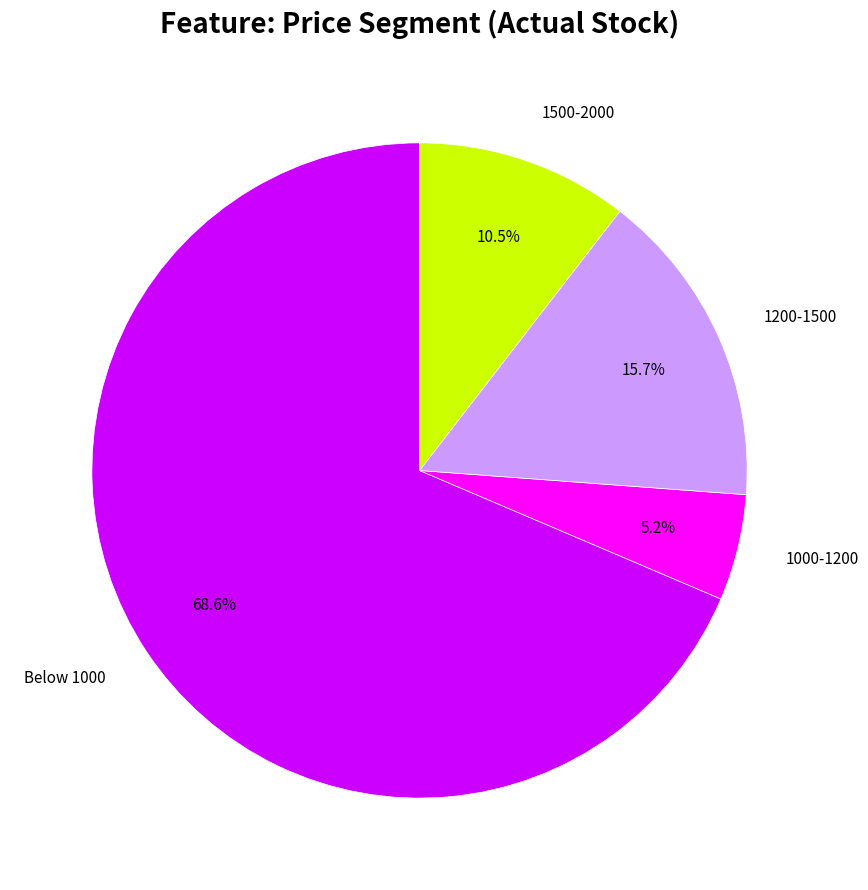

Which category has the biggest portion of the pie?

Below 1000